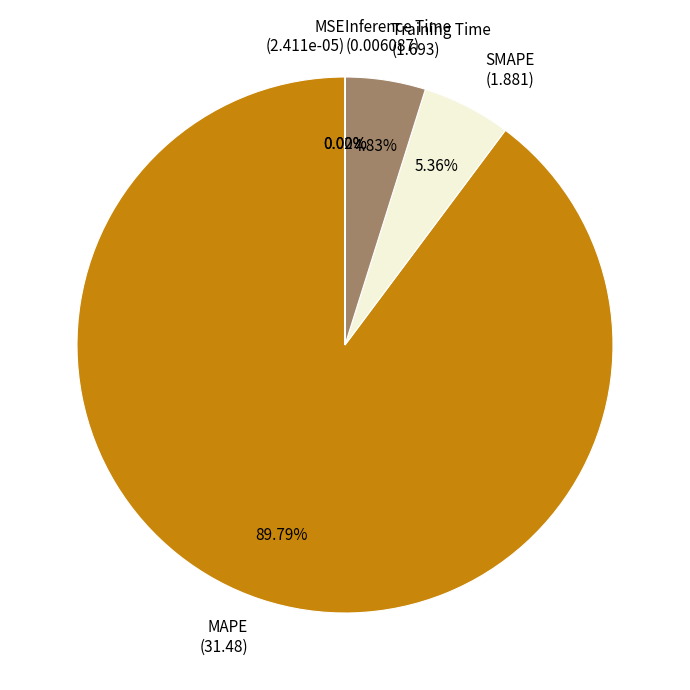

Does MAPE represent more than half of the total?

Yes